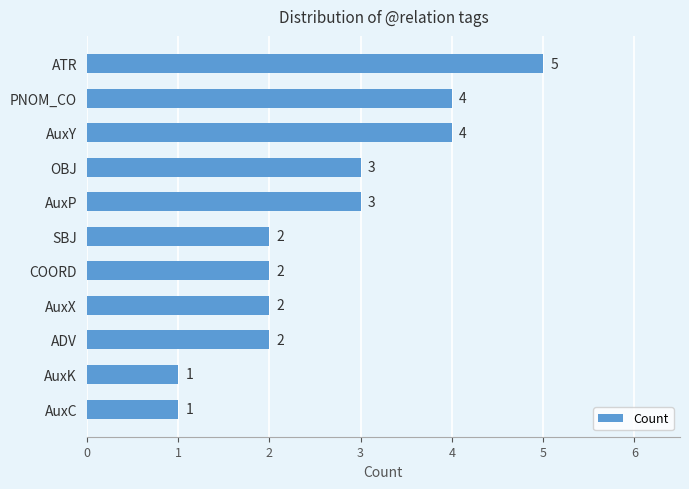

What is the average value?

3